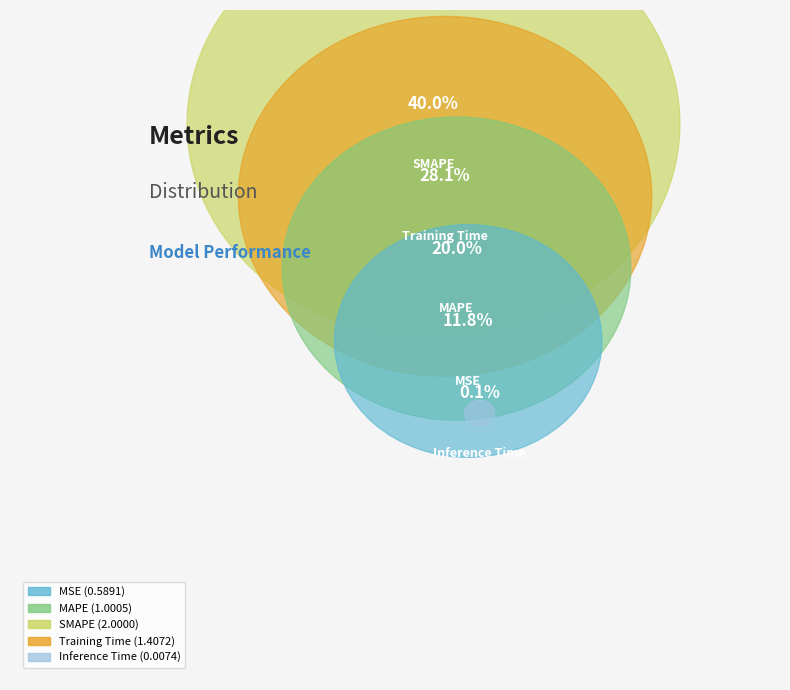

What is the largest slice in the pie chart?

SMAPE